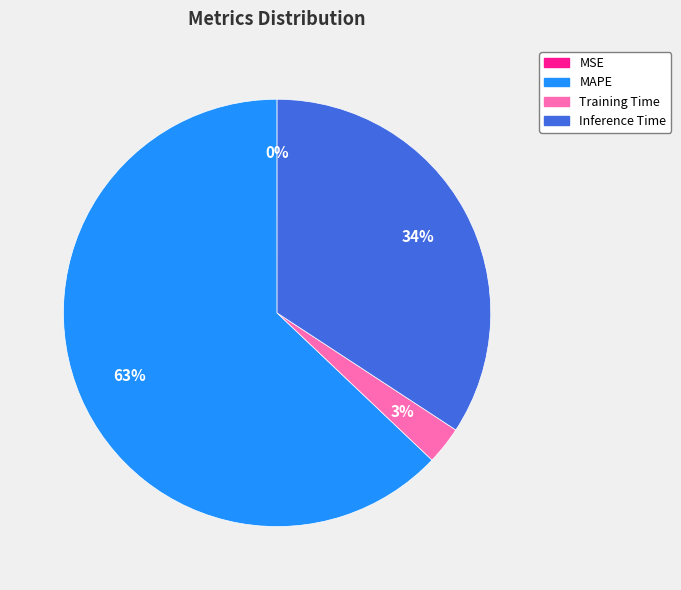

Between MAPE and Inference Time, which is larger?

MAPE